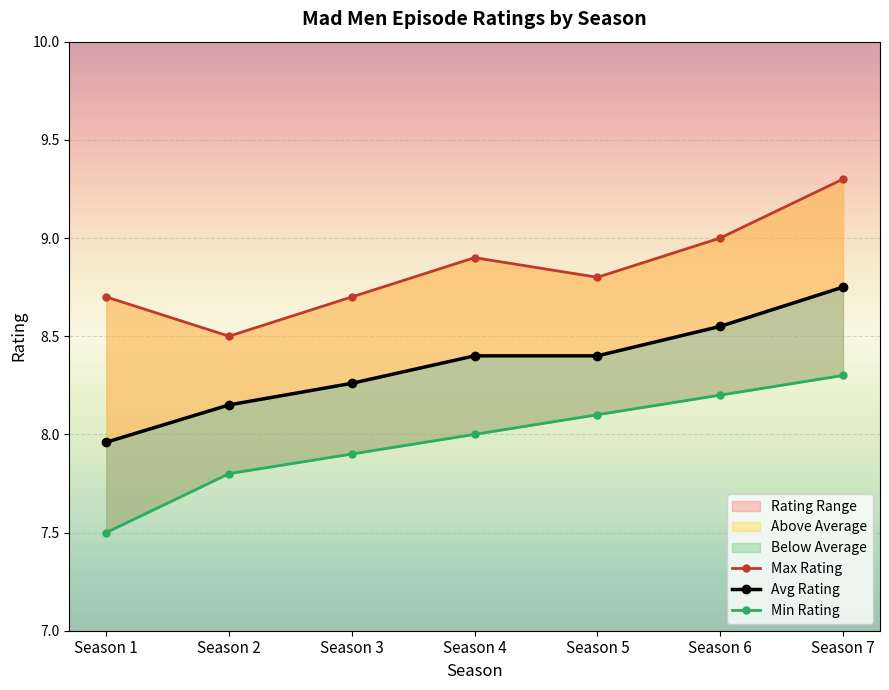

Which series changed the most between Season 5 and Season 7?

Max Rating